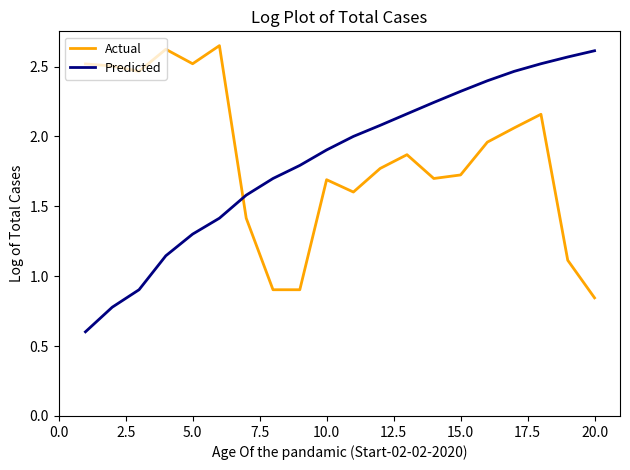

Which series ends up on top after the final intersection of Predicted and Actual?

Predicted